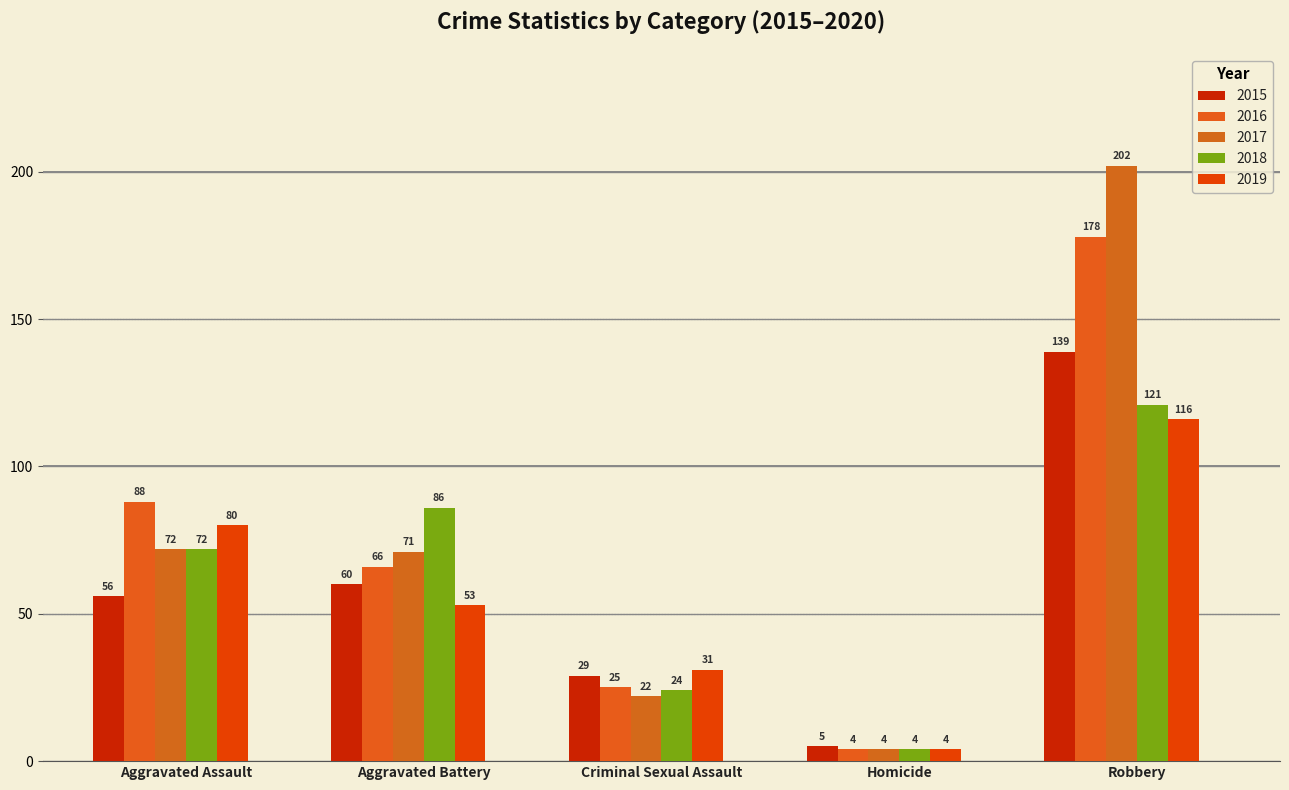

What is the label of the 2nd bar from the left?

Aggravated Battery